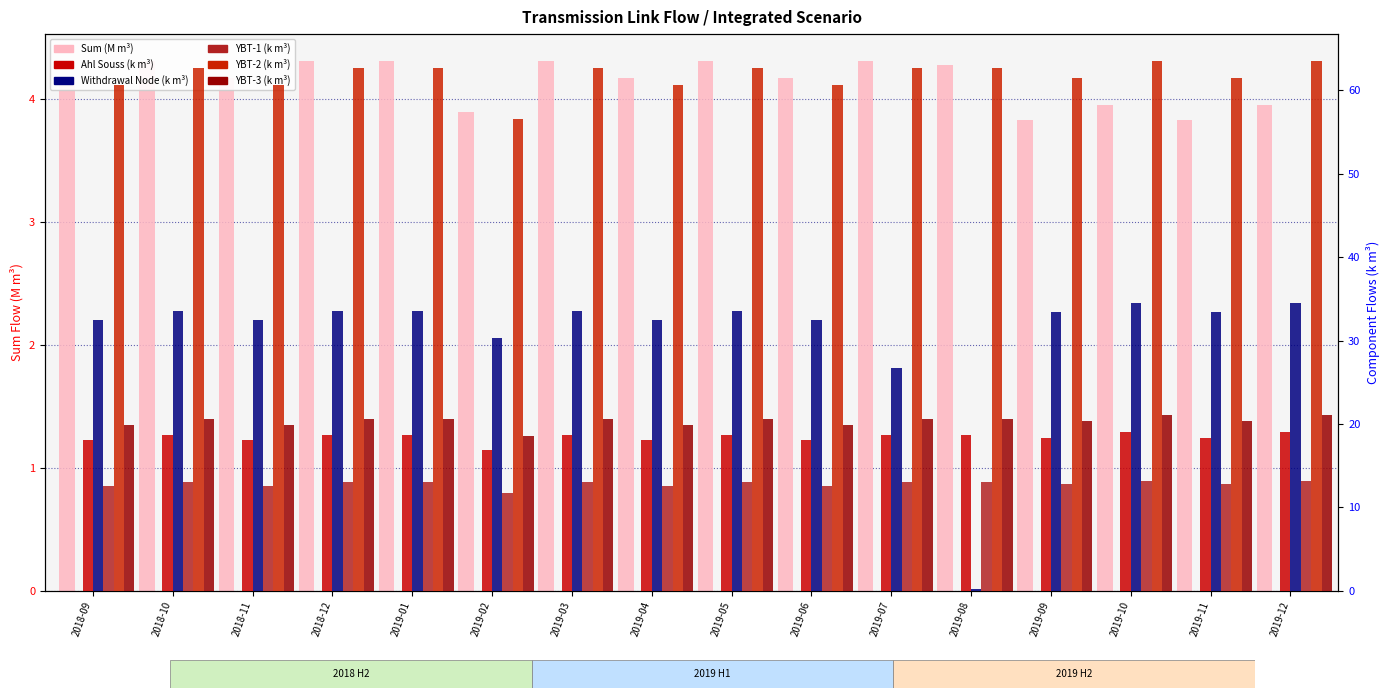

Which series has the largest total across all categories?

YBT-2